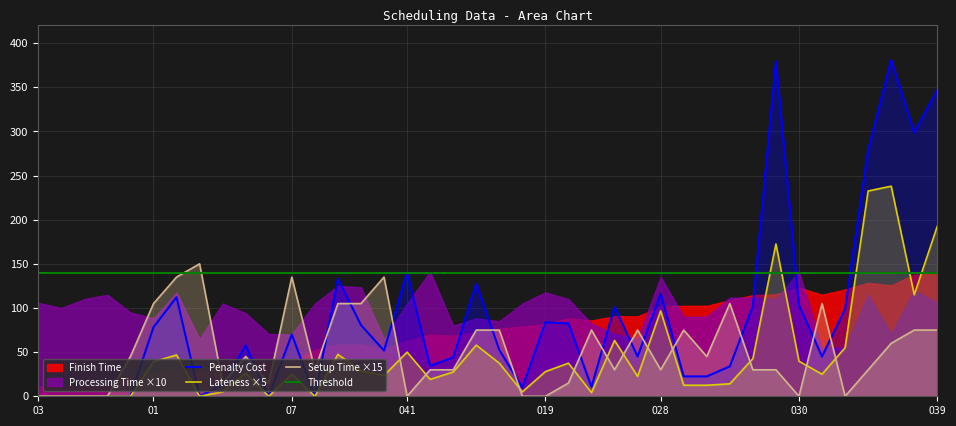

What is the label of the 16th point from the right?

O17